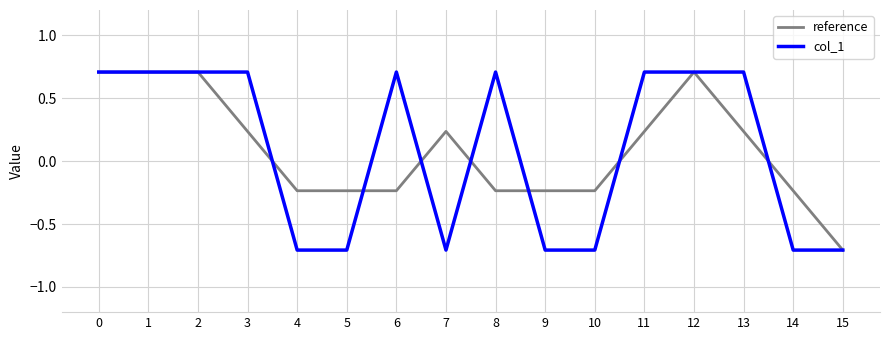

What is the difference between the maximum and second lowest values in the col_1 series?

1.4